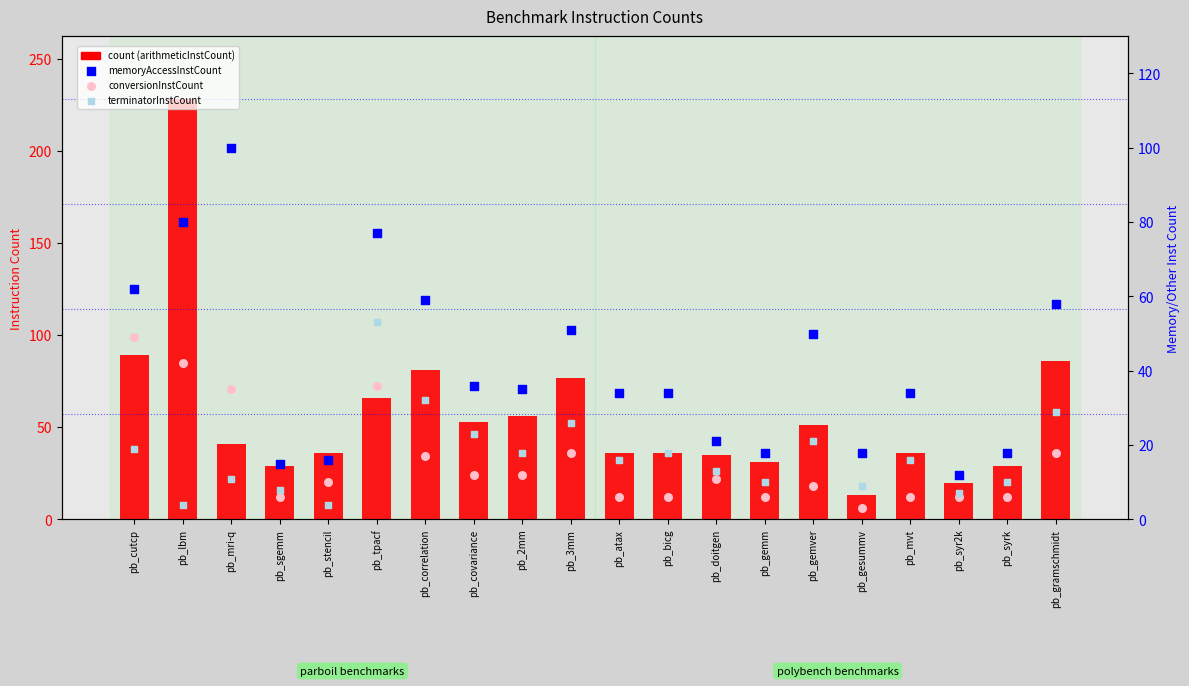

At how many categories does at least one series exceed 76?

7